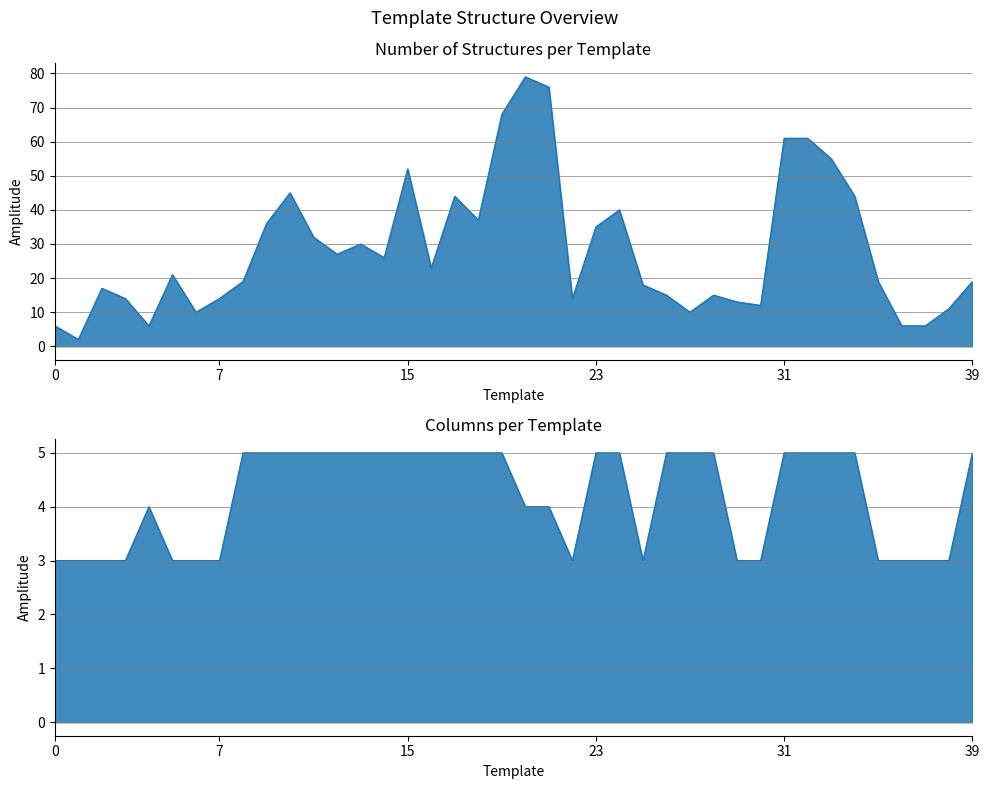

Does the chart display data point markers on the line(s)?

No